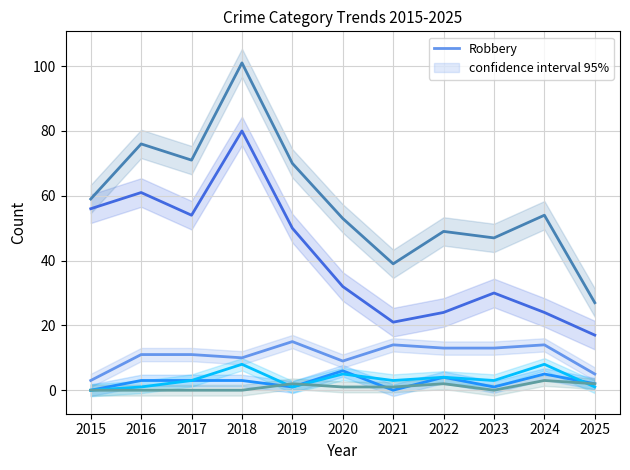

What is the difference between the maximum and minimum values in the Theft series?

63